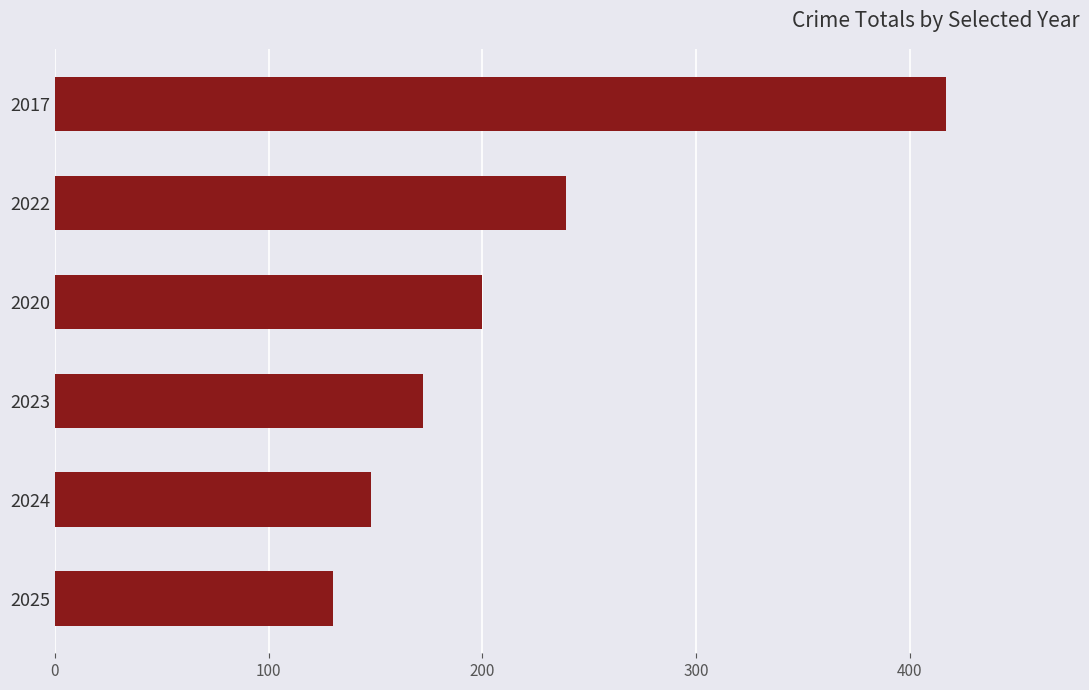

What is the ratio of the value at 2025 to the value at 2023?

0.8